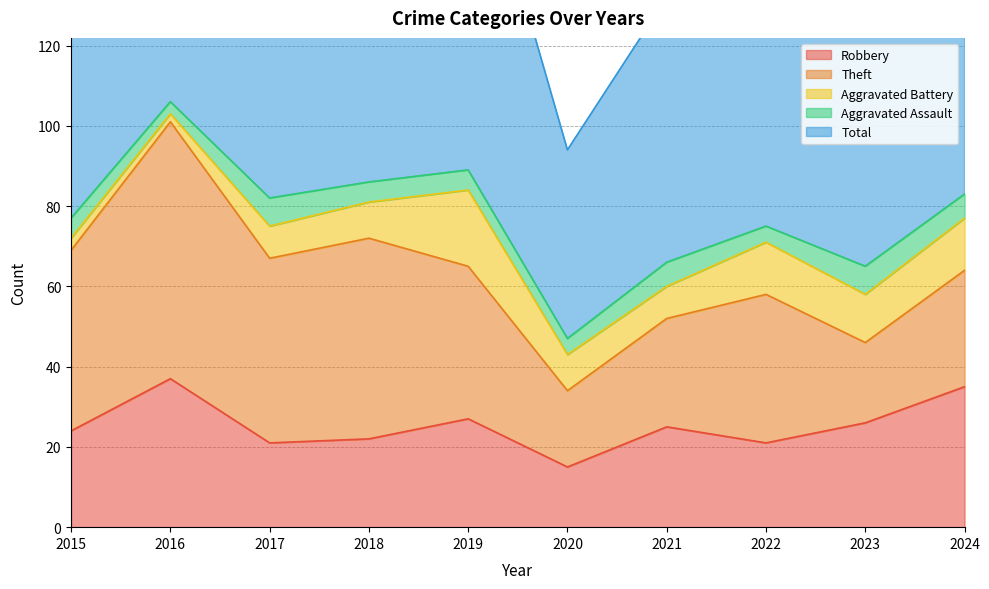

What is the maximum value for Total?

106